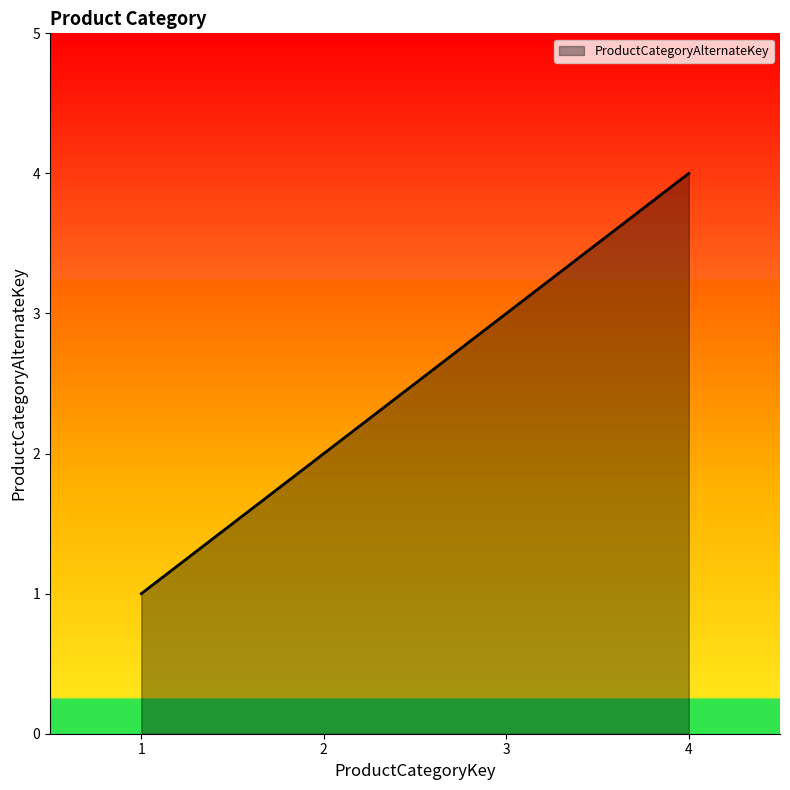

True or false: the data shows 4 at 4.

True